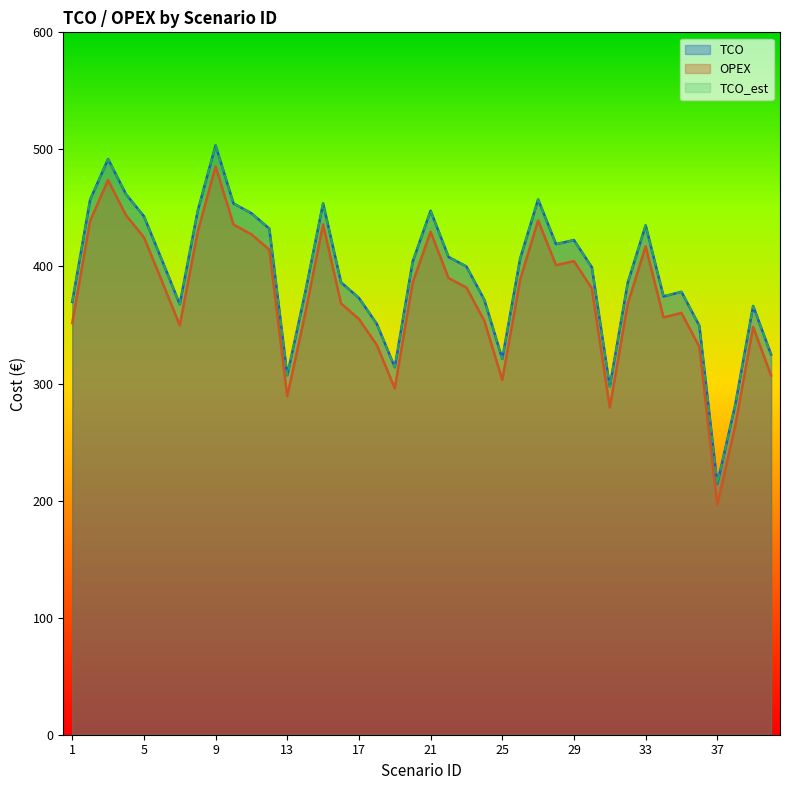

True or false: TCO_est has more than 1 points higher than both neighbors.

True